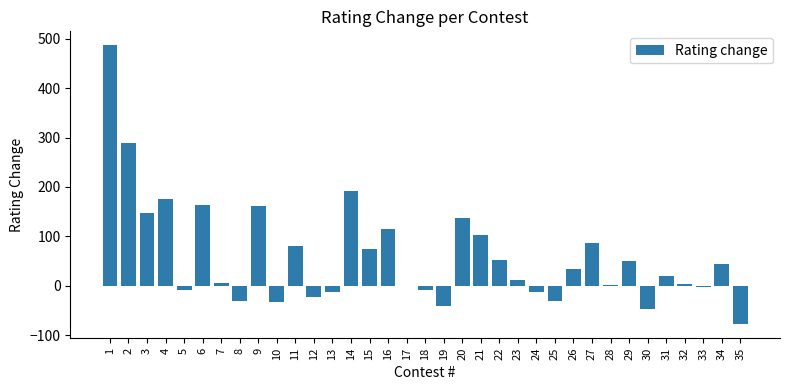

How many data points does each series have?

35